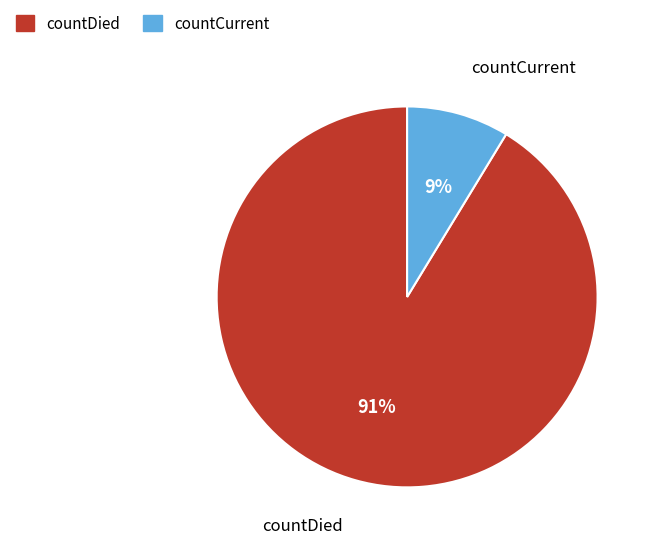

To the nearest percent, what percentage of the pie is countDied?

91%